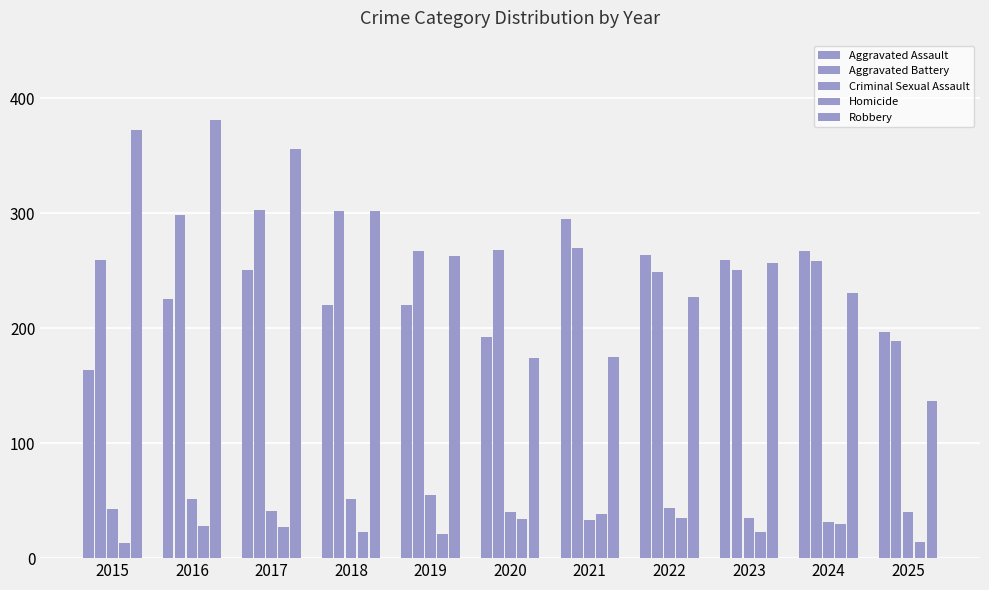

At which label does Aggravated Battery first exceed 267?

2016